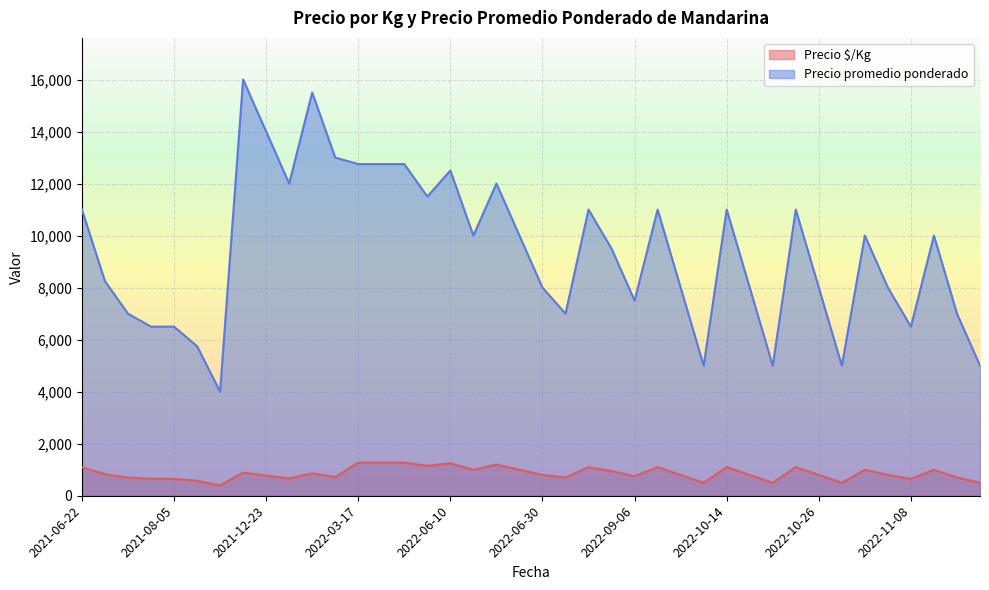

True or false: Precio $/Kg has a value of 650 at 2021-08-05.

True